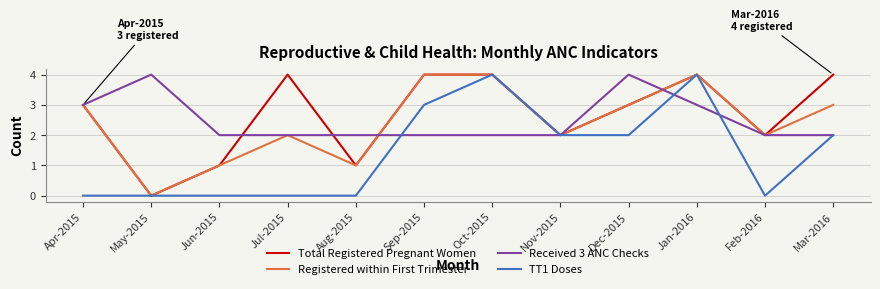

Which series changed the most between Apr-2015 and Jan-2016?

TT1 Doses